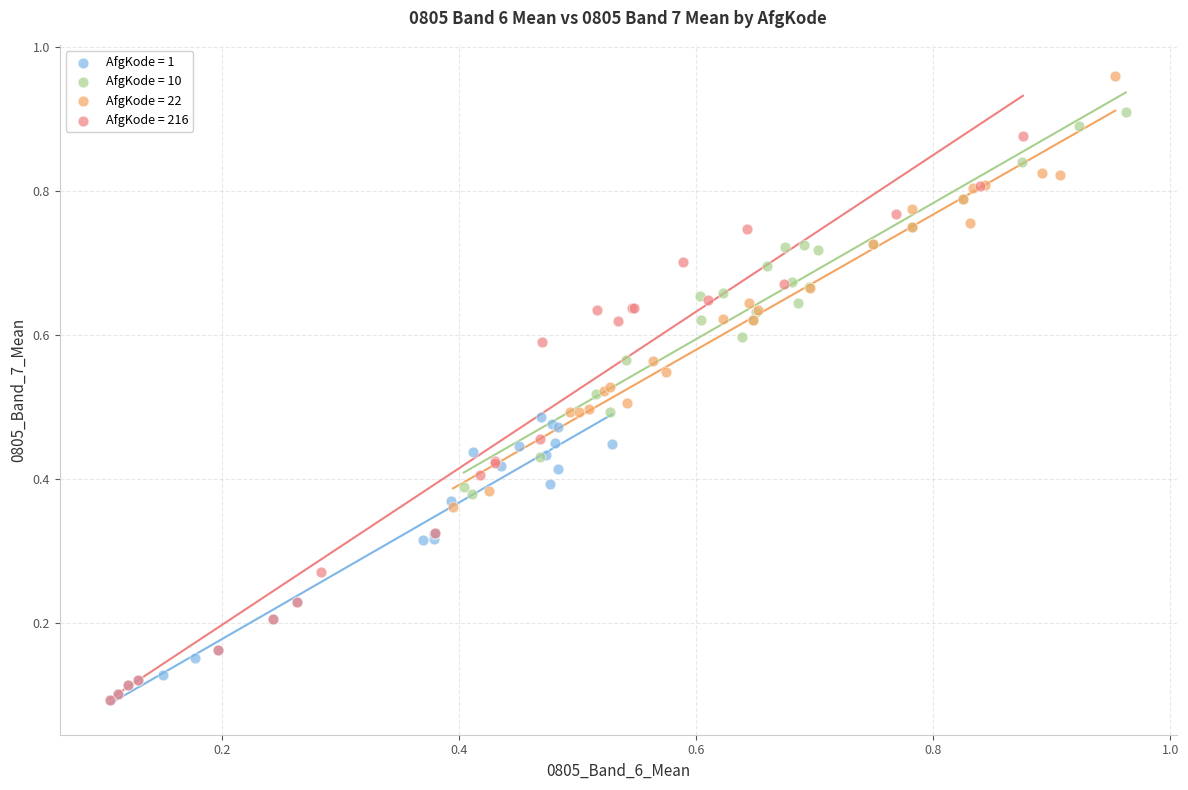

Which series has the largest Y range (max minus min)?

AfgKode = 216